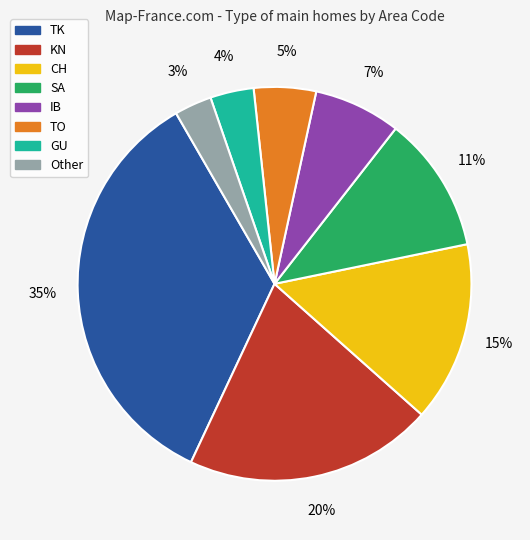

How many slices are in this pie chart?

8